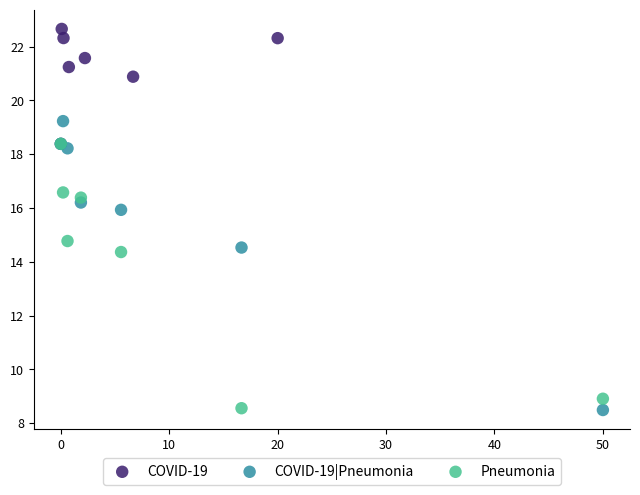

Which series contains the highest Y value?

COVID-19